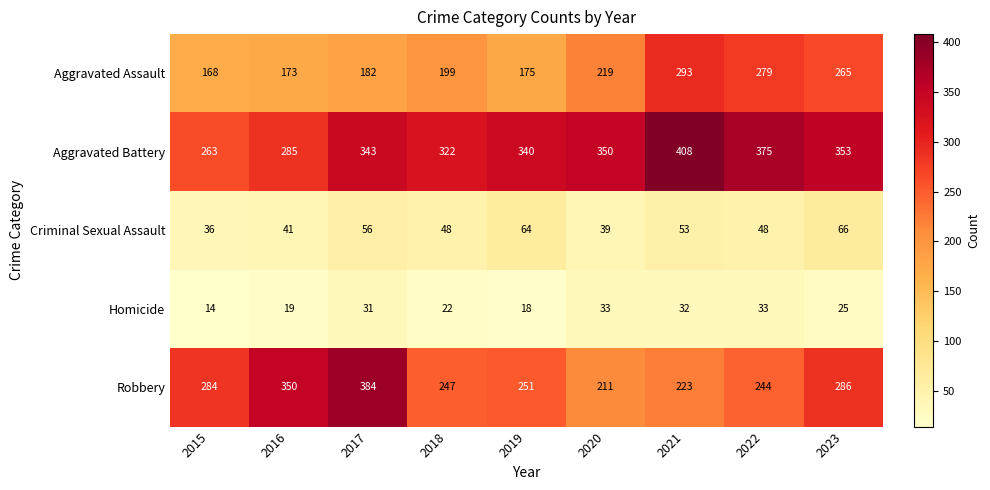

Which series changed the most between 2015 and 2022?

Aggravated Battery